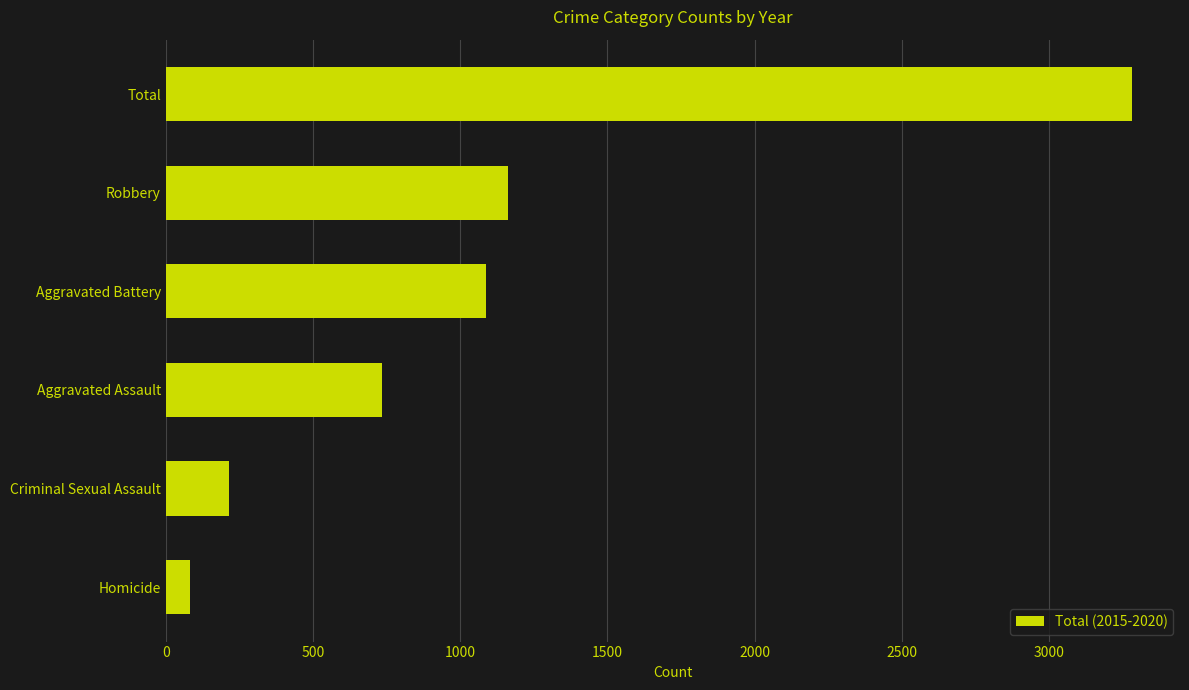

Rank the categories by value from lowest to highest.

Homicide, Criminal Sexual Assault, Aggravated Assault, Aggravated Battery, Robbery, Total